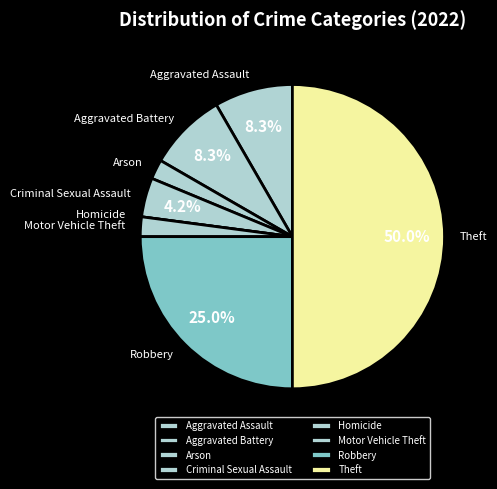

How much of the chart is everything except Robbery?

75.0%